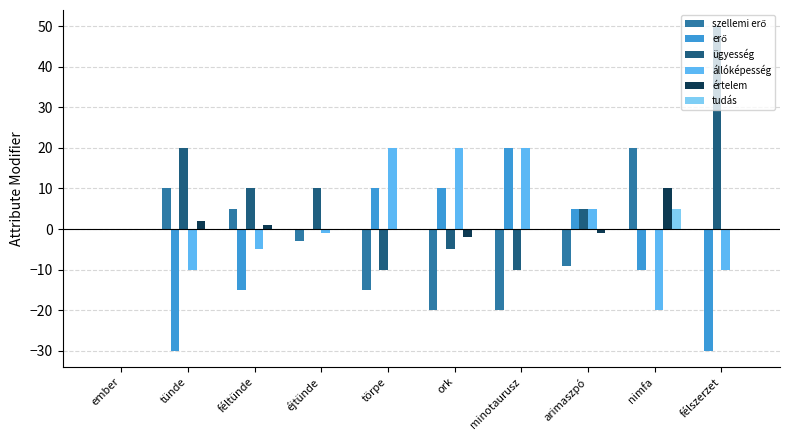

Is the value of állóképesség at törpe greater than the value of értelem at törpe?

Yes